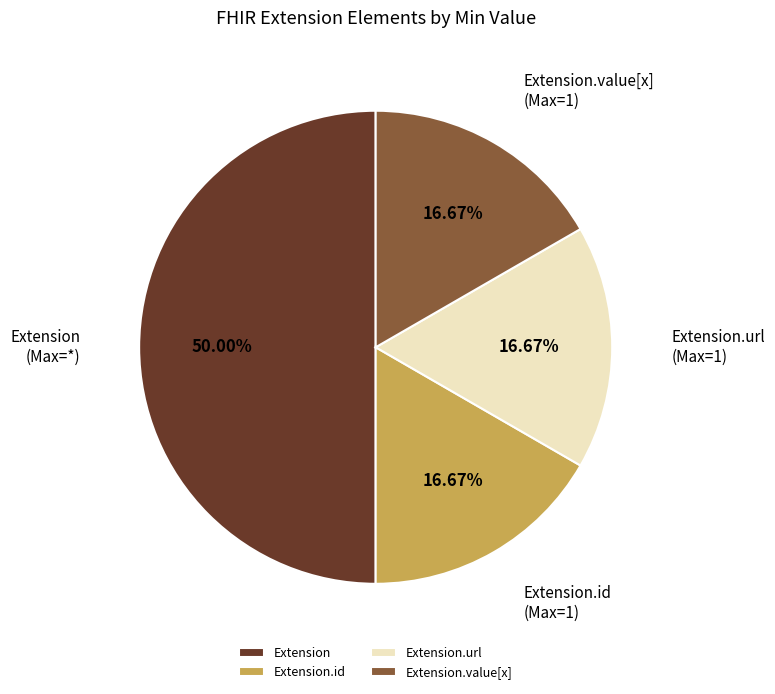

Does Extension.id represent more than half of the total?

No